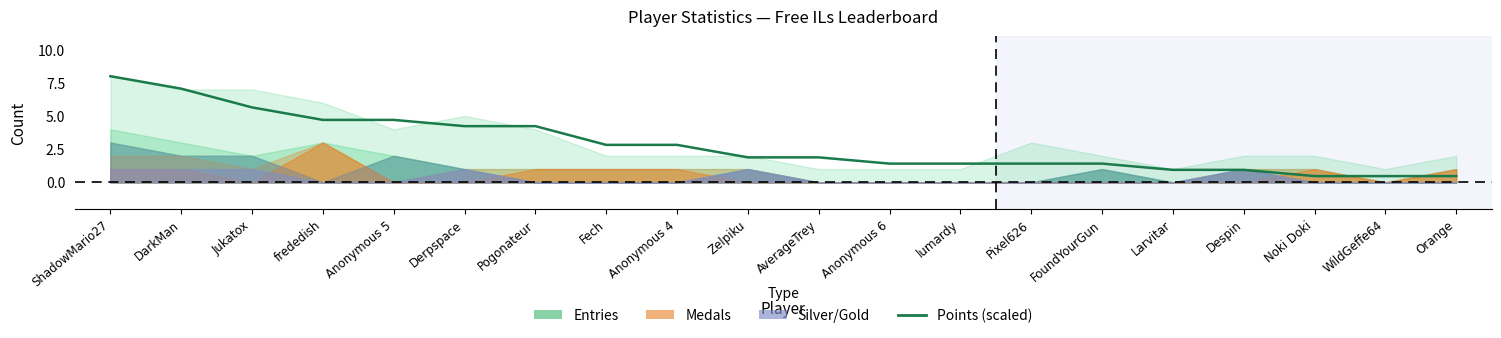

Does the chart have visible grid lines?

No